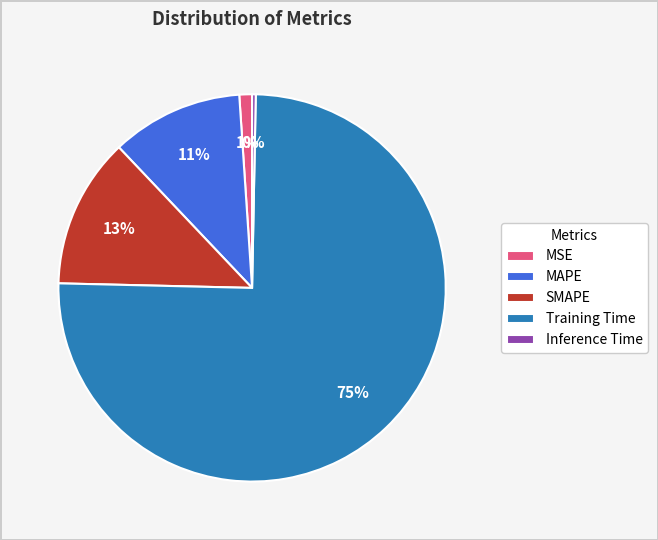

To the nearest percent, what is the difference between the MAPE and Inference Time slice percentages?

11%